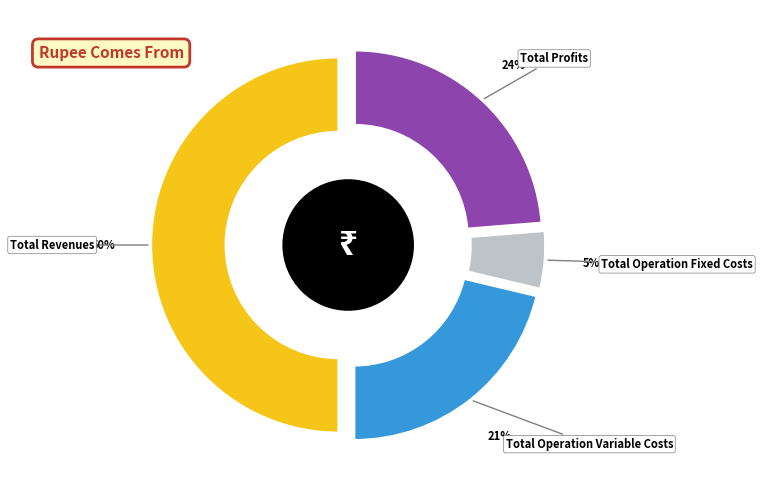

What is the largest slice in the pie chart?

Total Revenues